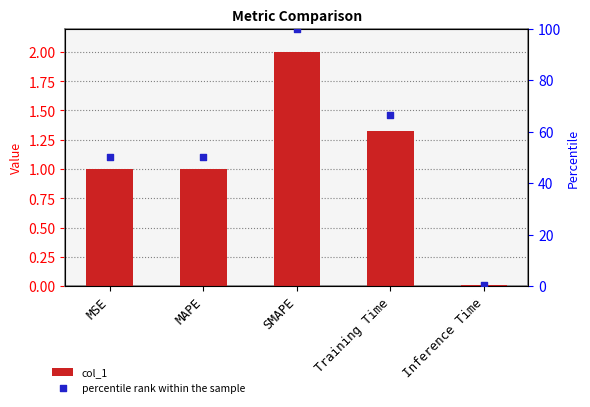

At which category is the sum across all series the highest?

SMAPE